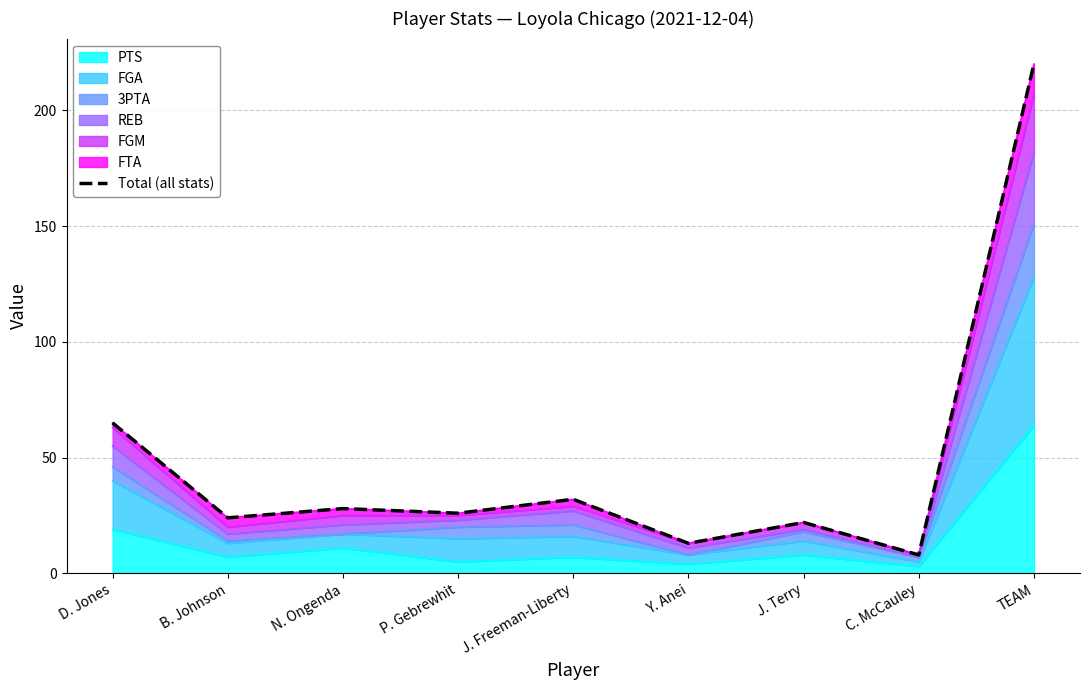

What position from the left is P. Gebrewhit?

4